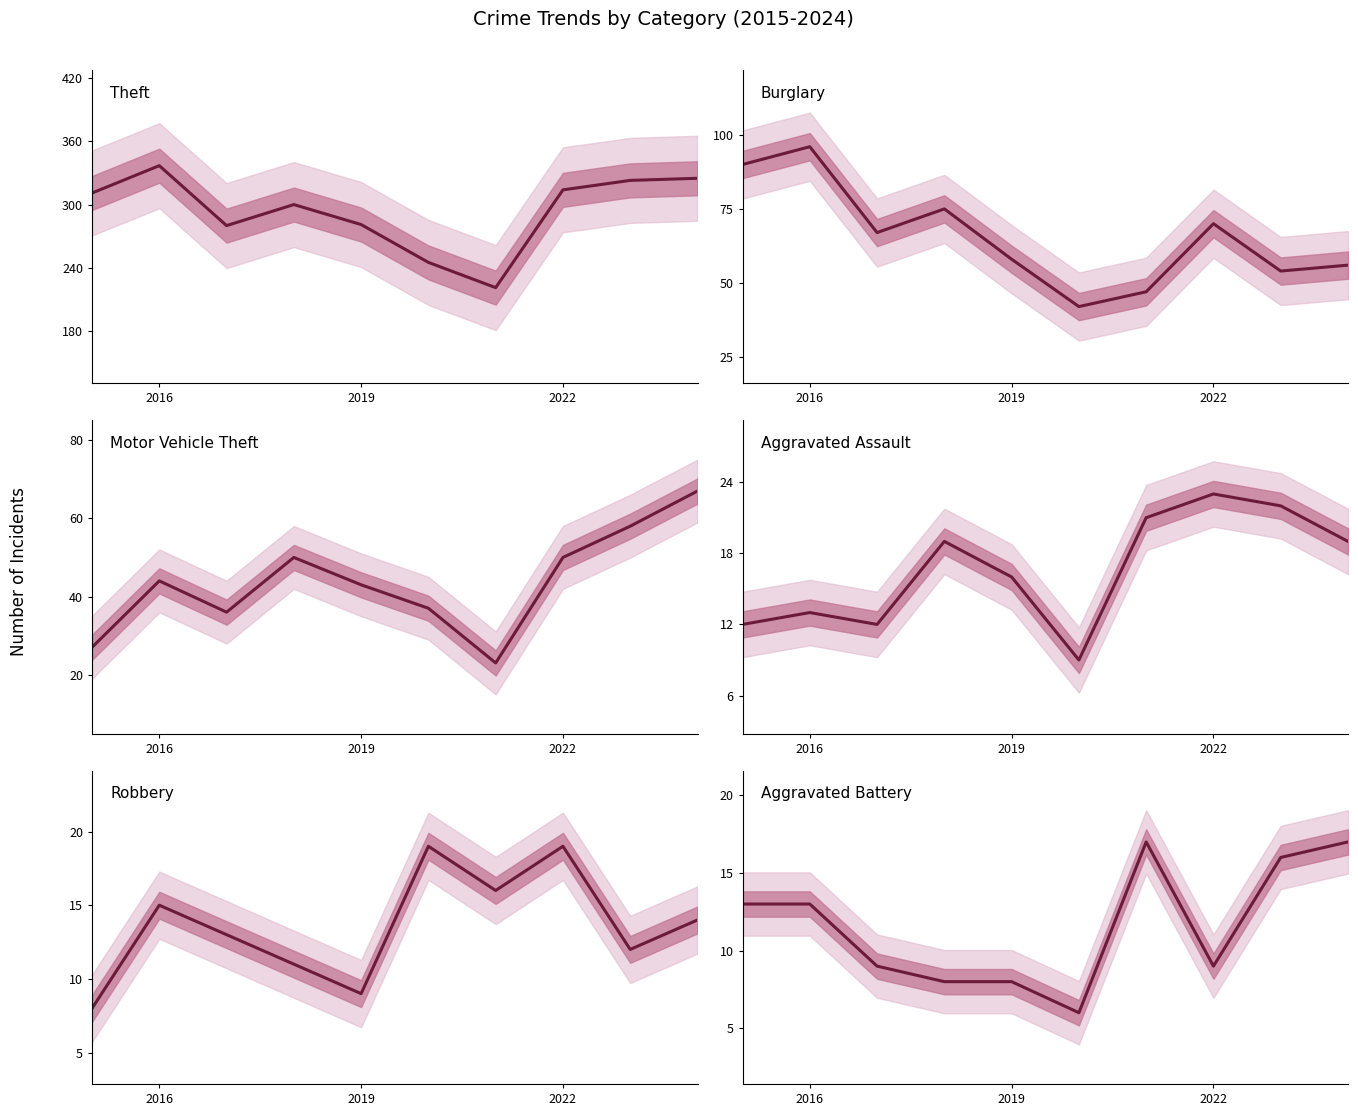

At how many categories does at least one series exceed 259?

8